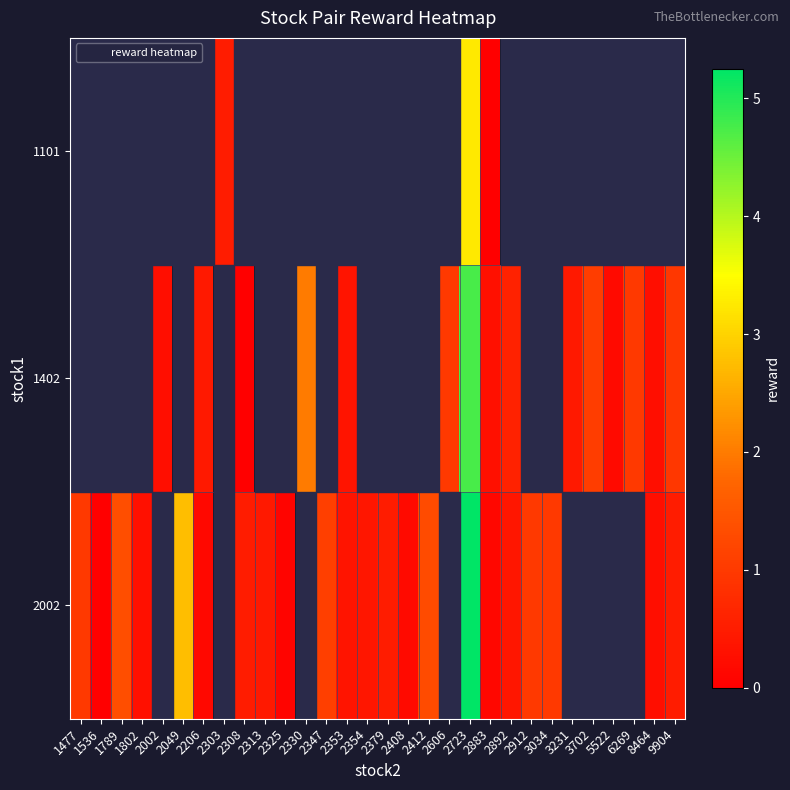

Count the row_1 values in the range 0 to 1.

12